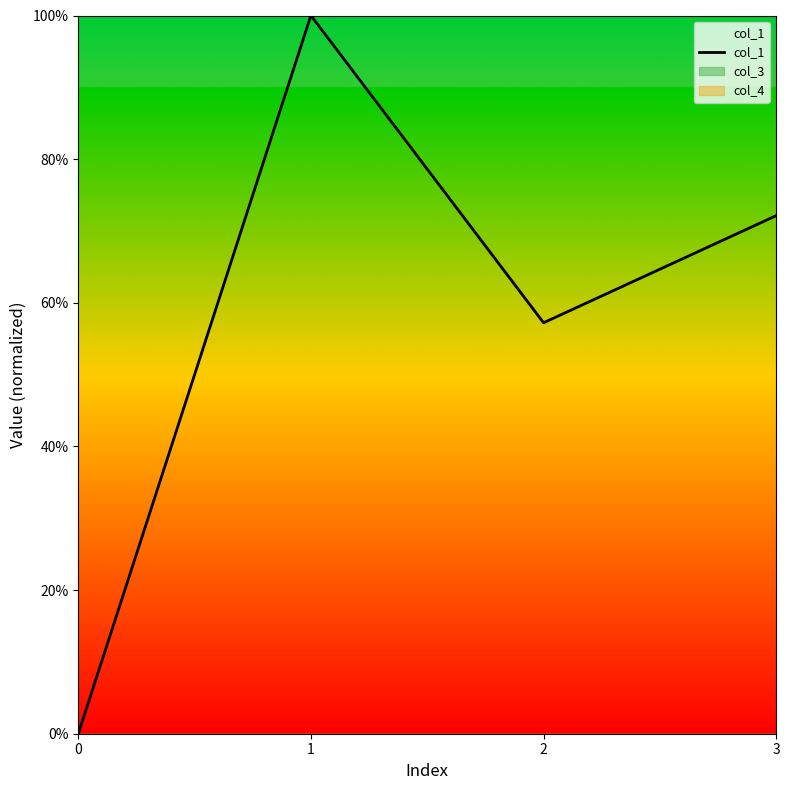

How many positive values are there?

3